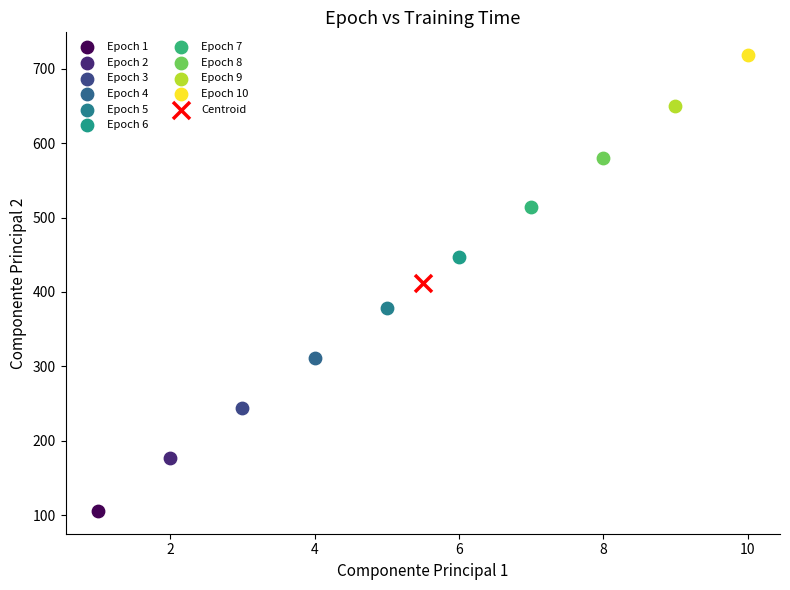

Which series contains the highest Y value?

Epoch 10